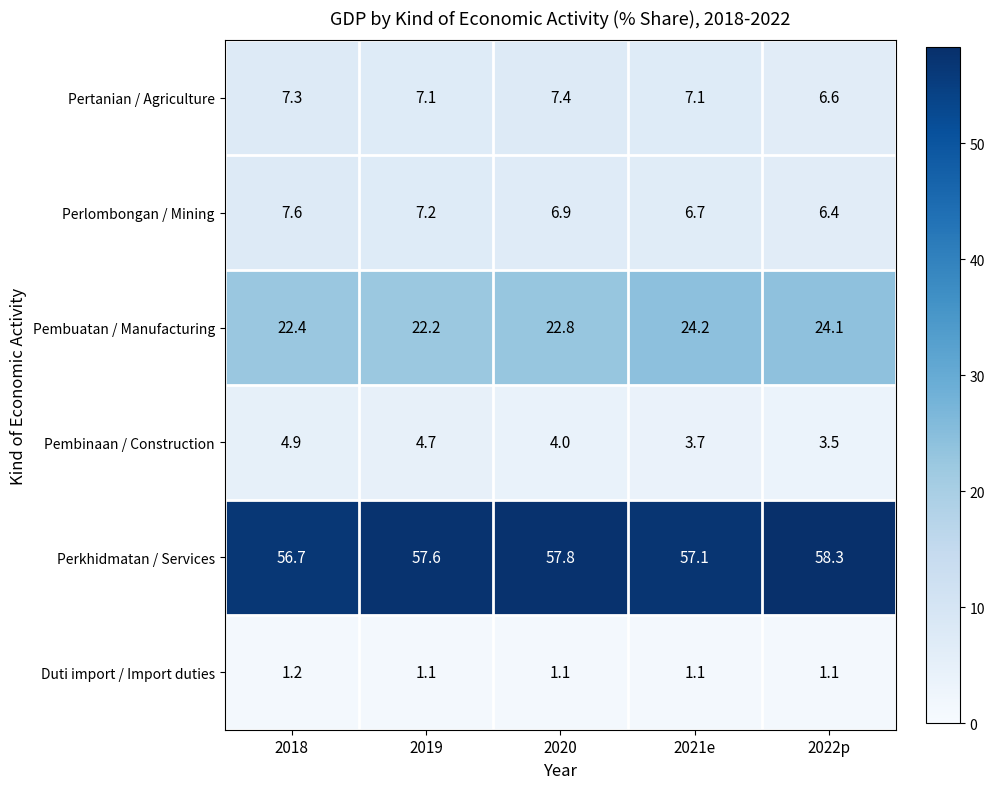

At how many categories does at least one series exceed 54?

5